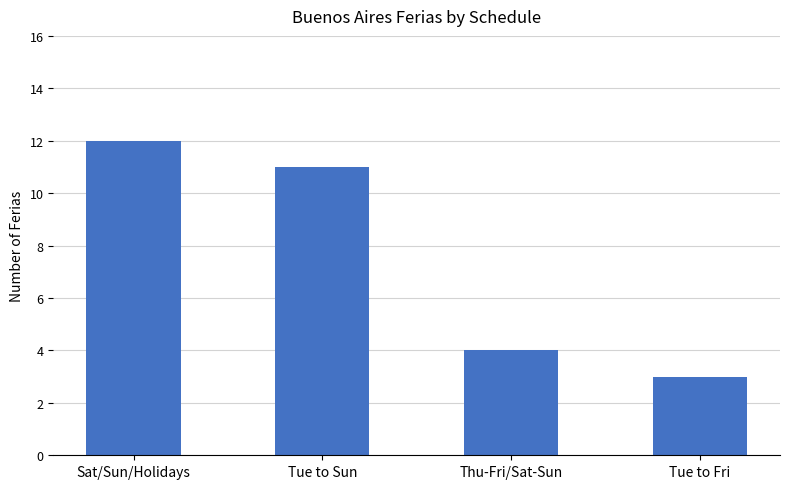

Does the chart contain any negative values?

No